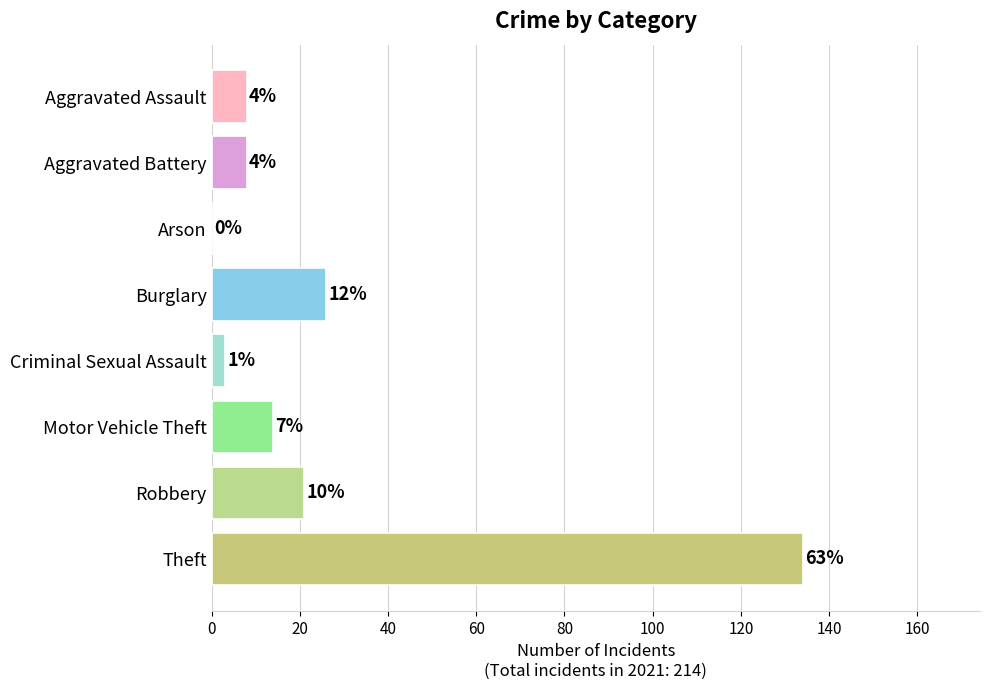

Are the bars horizontal?

Yes